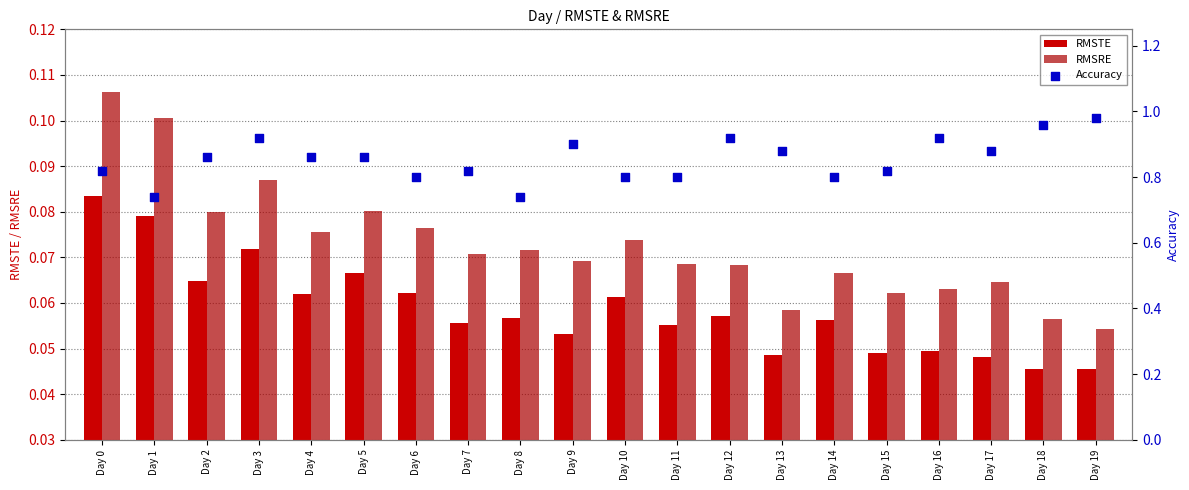

What is the total value across all series at Day 7?

0.9